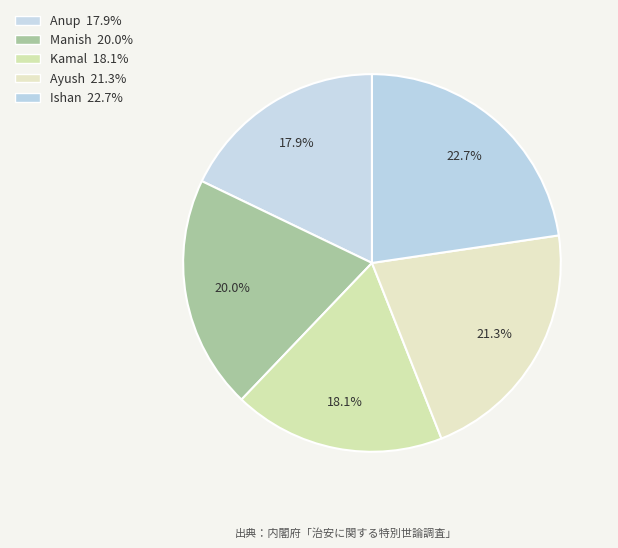

To the nearest percent, what percentage of the pie is Ayush?

21%